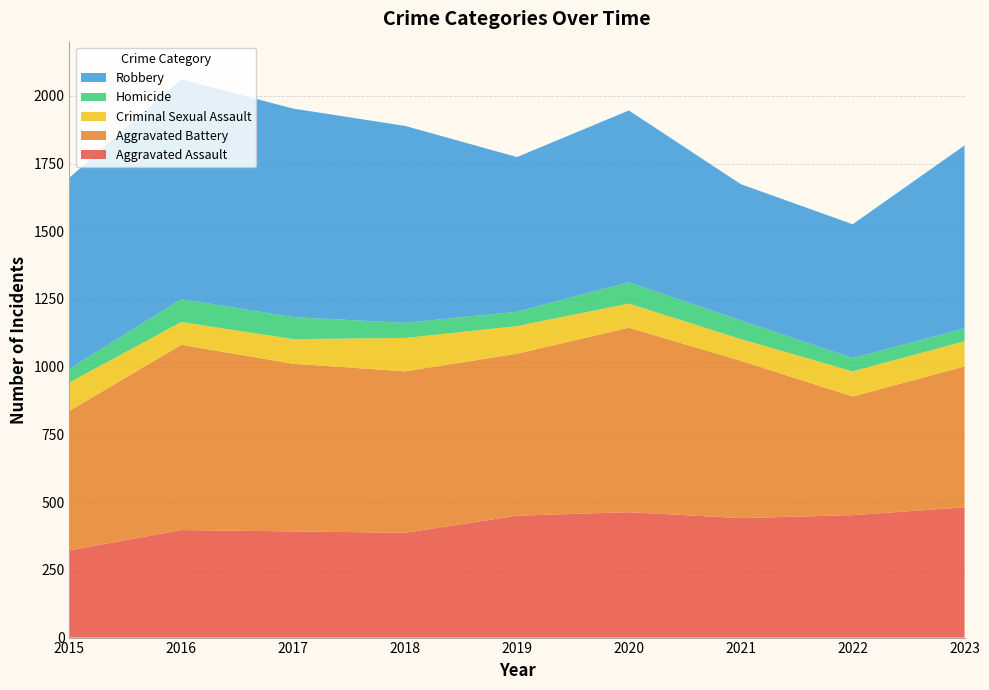

Reading left to right, what are all the values shown in this chart?

Aggravated Assault: 322	397	392	387	450	463	441	452	481
Aggravated Battery: 515	684	619	596	598	681	581	438	520
Criminal Sexual Assault: 105	84	91	123	102	89	80	93	93
Homicide: 50	85	81	56	53	79	69	49	47
Robbery: 706	811	770	727	571	634	503	494	676